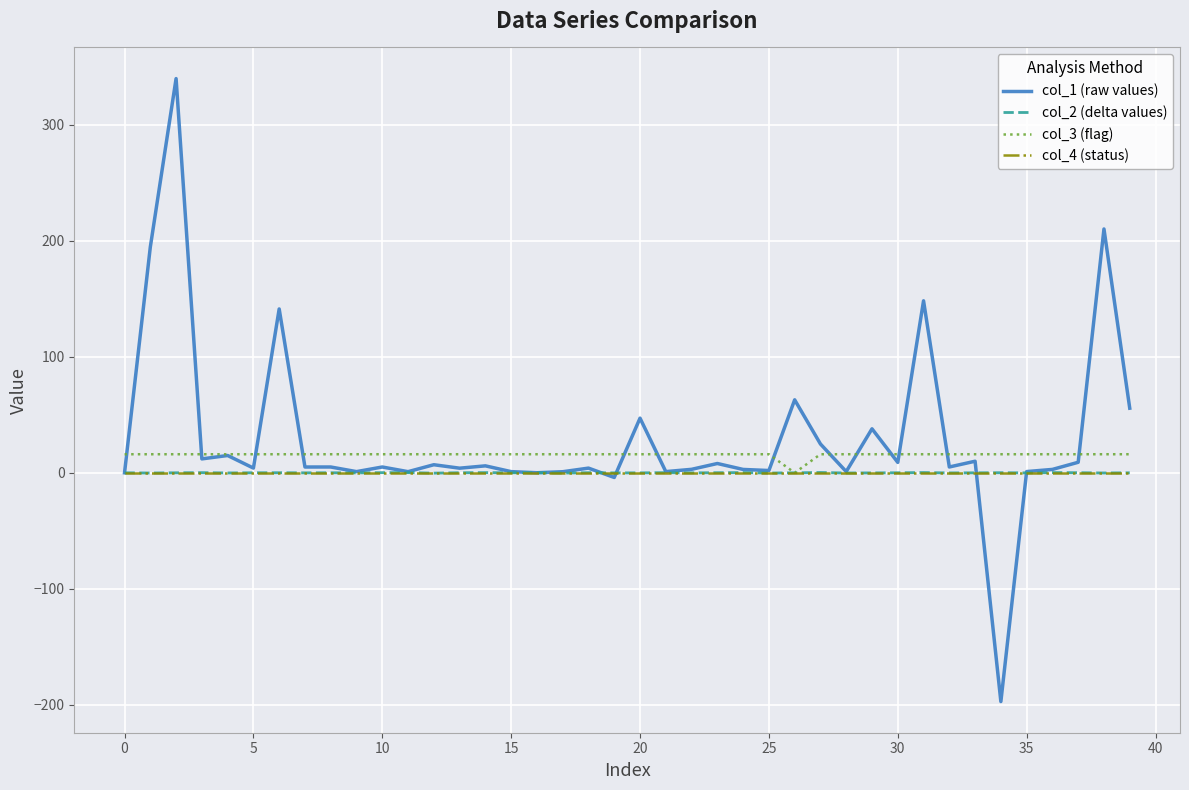

After their last crossing, which series has the higher values: col_1 (raw values) or col_4 (status)?

col_1 (raw values)